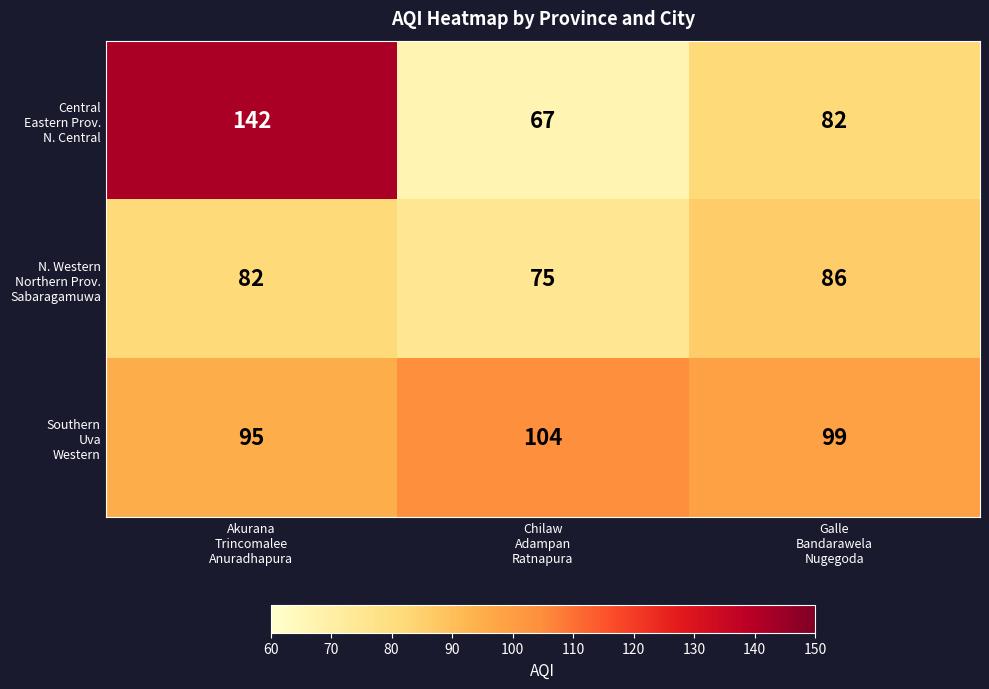

What is the greatest value displayed?

142